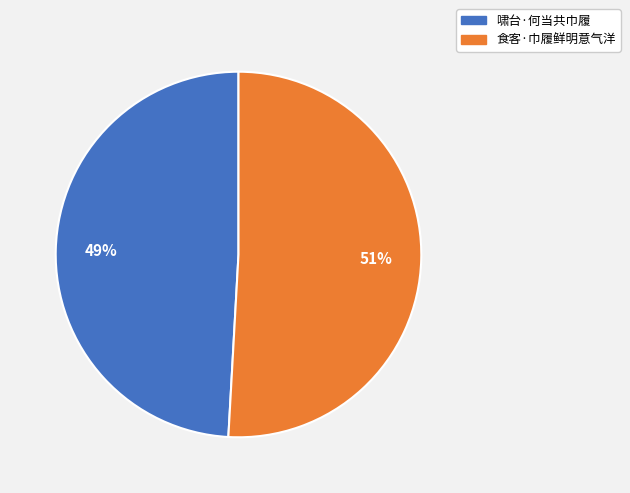

Is it true that 啸台·何当共巾履 is 56% of the pie?

False